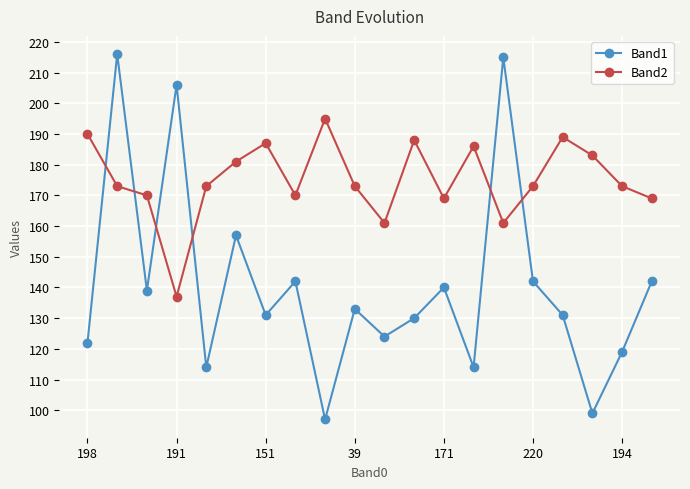

How many data points in Band1 are less than 133?

10